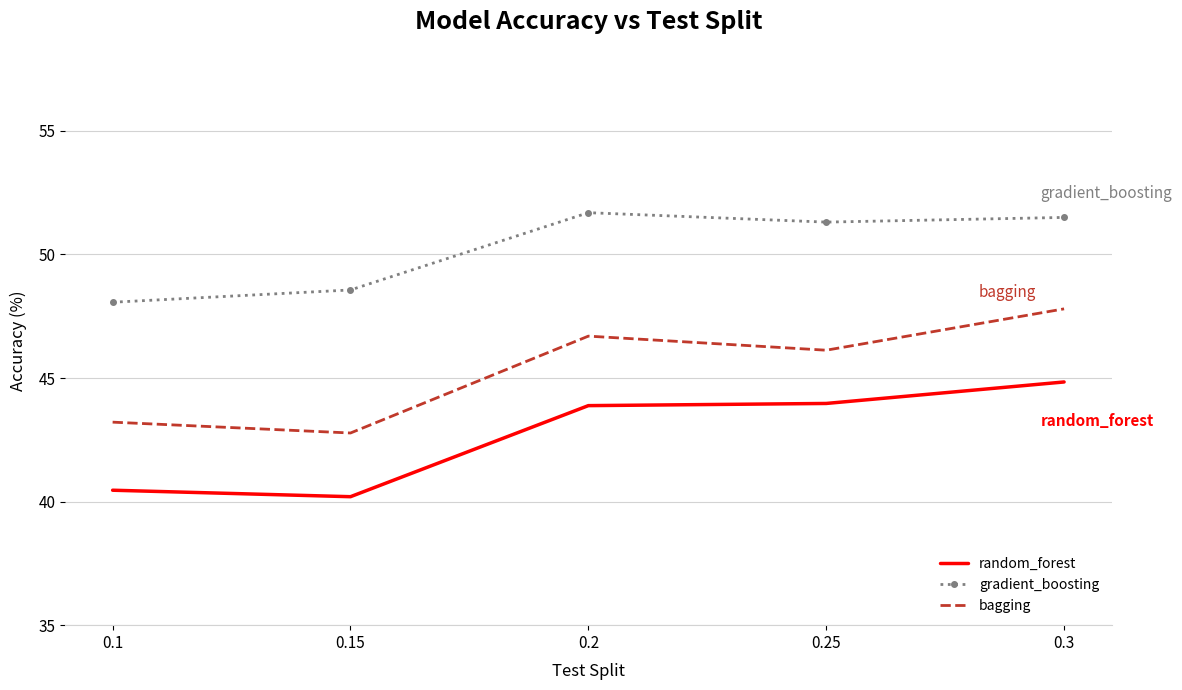

The value of gradient_boosting at 0.2 is 51.7. True or false?

True